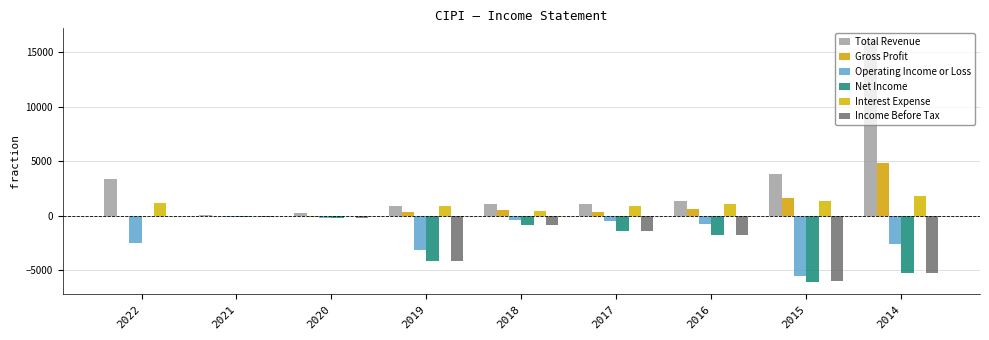

Count the number of data series in this chart.

6